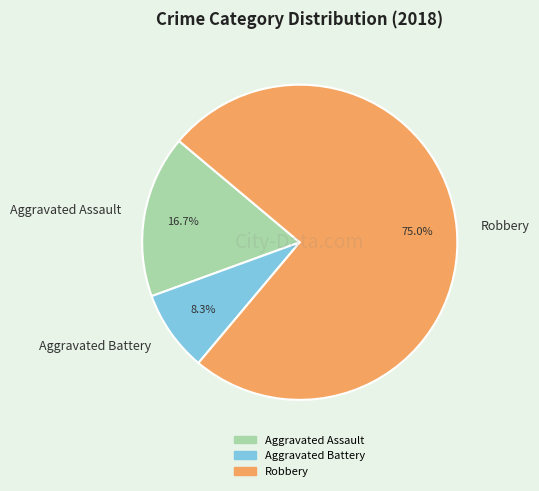

To the nearest percent, what is the difference between the largest and smallest slice percentages?

67%